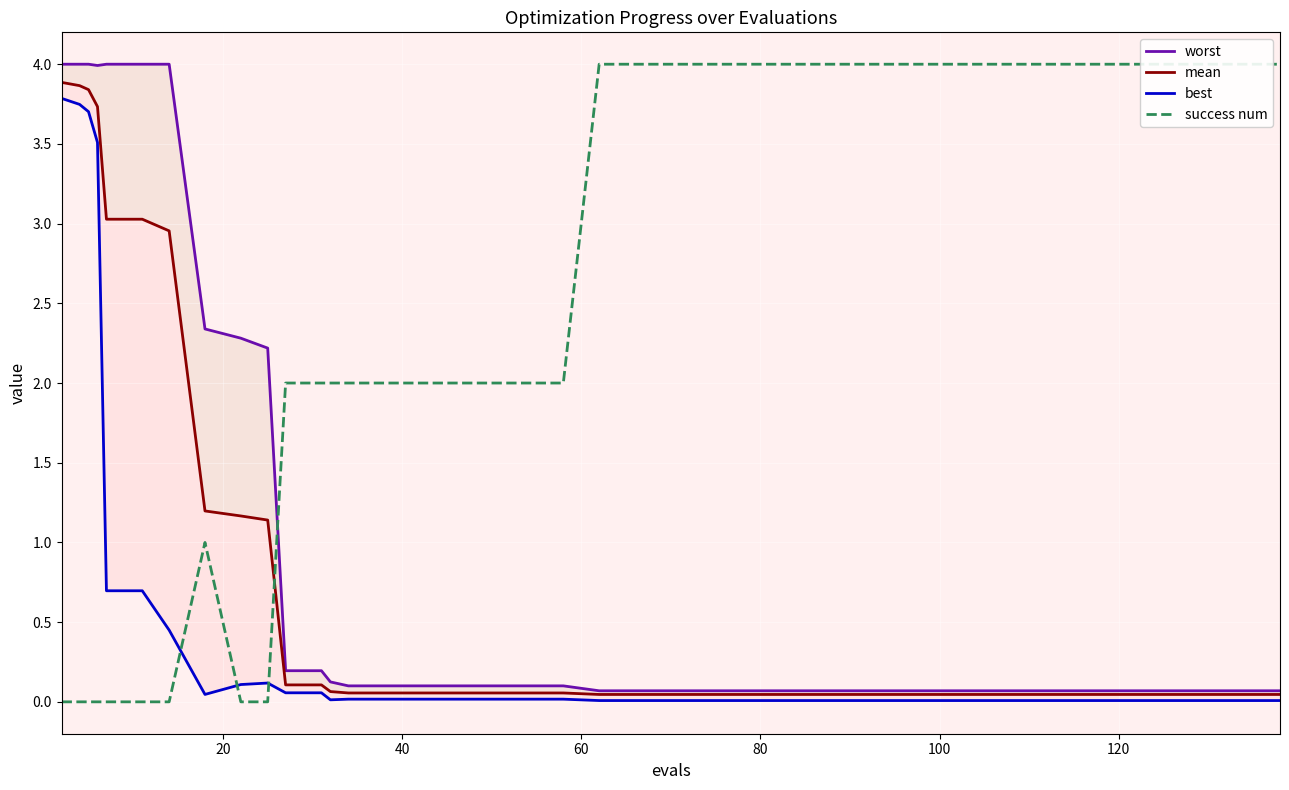

How many interior local peaks does the best series have?

1